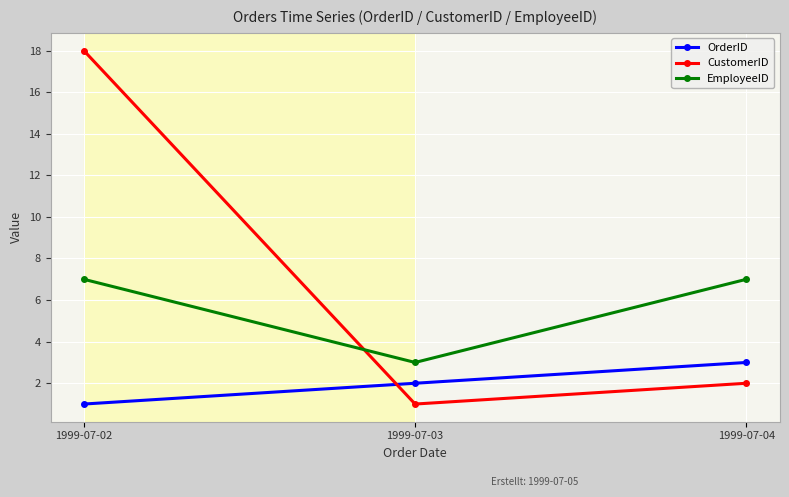

Between 1999-07-02 and 1999-07-04, which series saw the biggest shift?

CustomerID